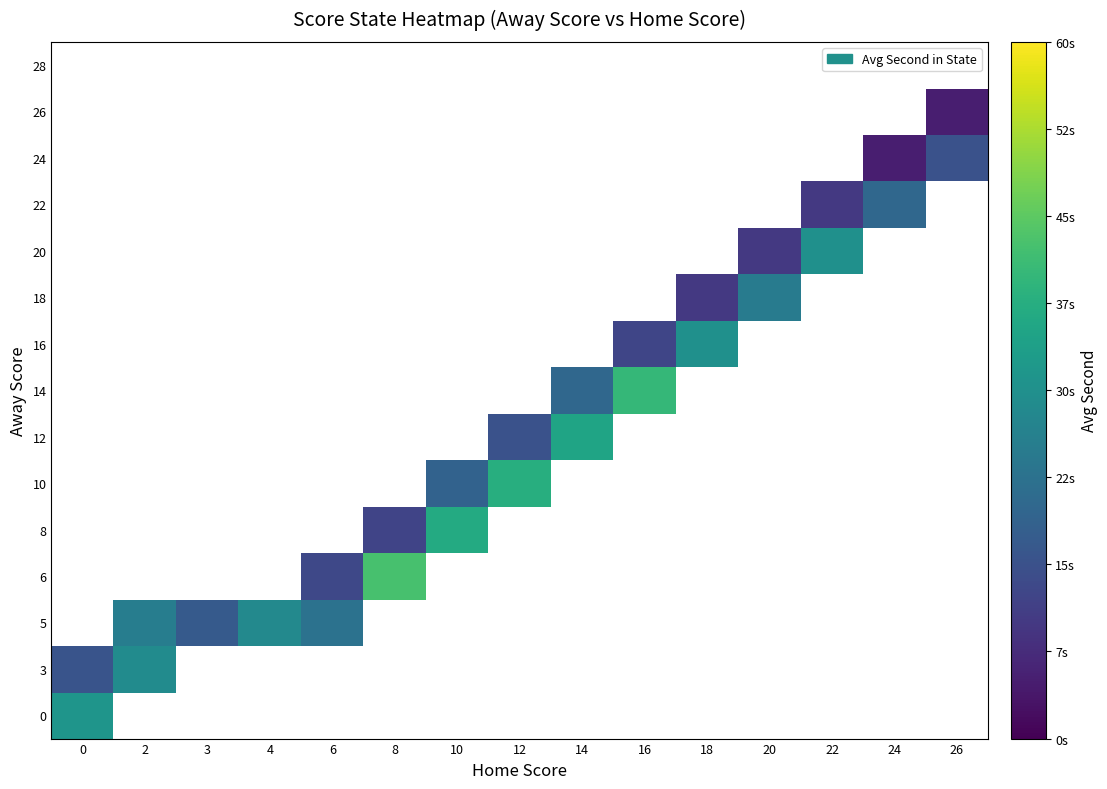

Is the value of 16 at 24 greater than the value of 8 at 18?

No